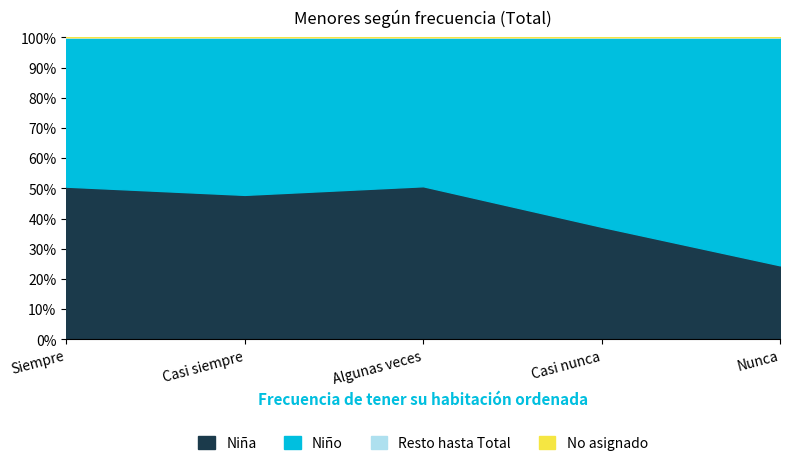

Reading left to right, transcribe all the data shown in this chart.

Niña (N estimada): 114329	102931	68271	10634	3269
Niño (N estimada): 111667	112124	66334	17876	10058
Total (N estimada): 225996	215055	134605	28510	13328